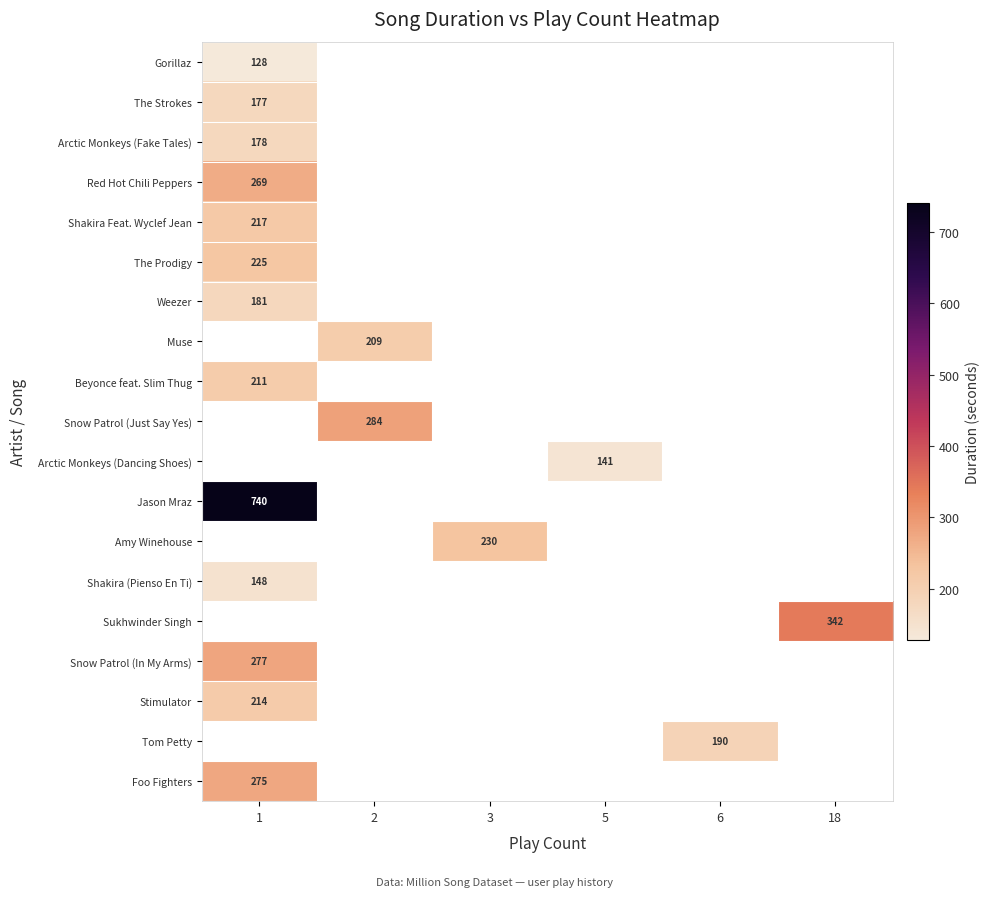

Is the value of Stimulator at 3 greater than the value of Weezer at 2?

No